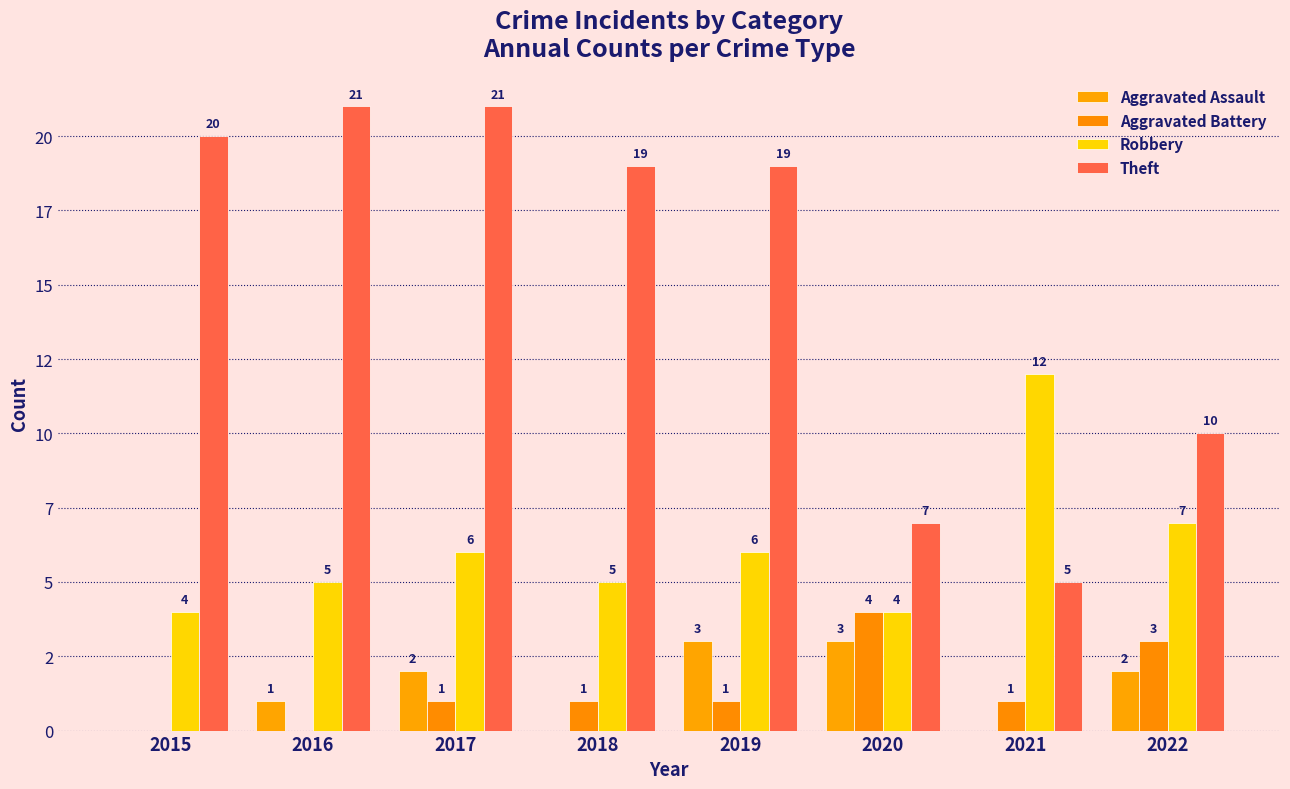

Between 2020 and 2021, which series saw the biggest shift?

Robbery